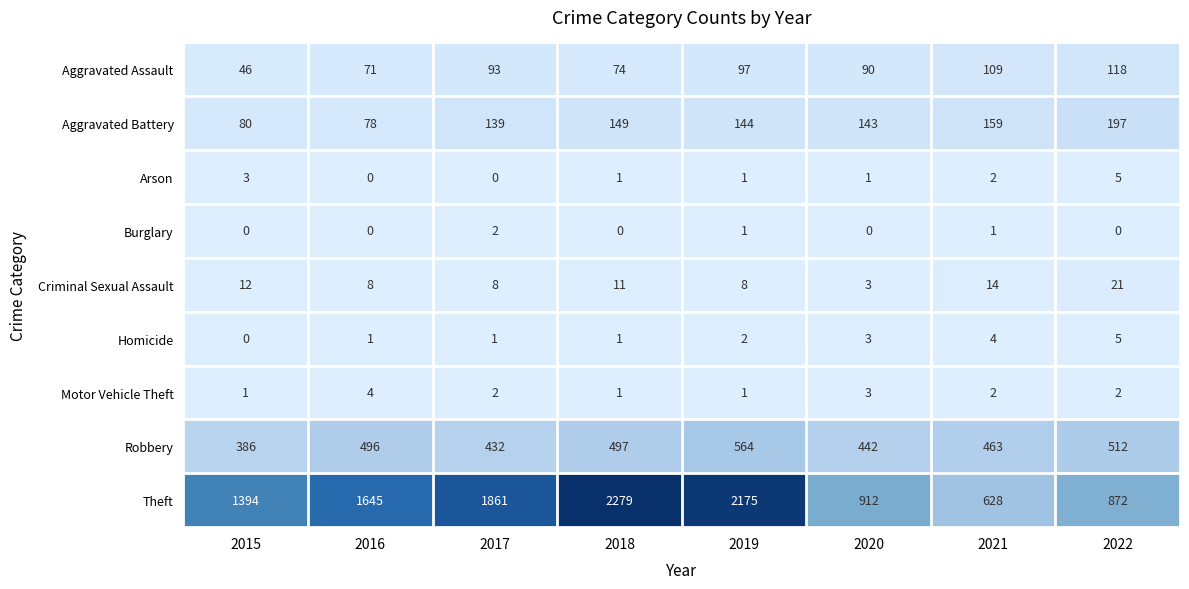

Read the Criminal Sexual Assault value at 2020, to the nearest 5.

5